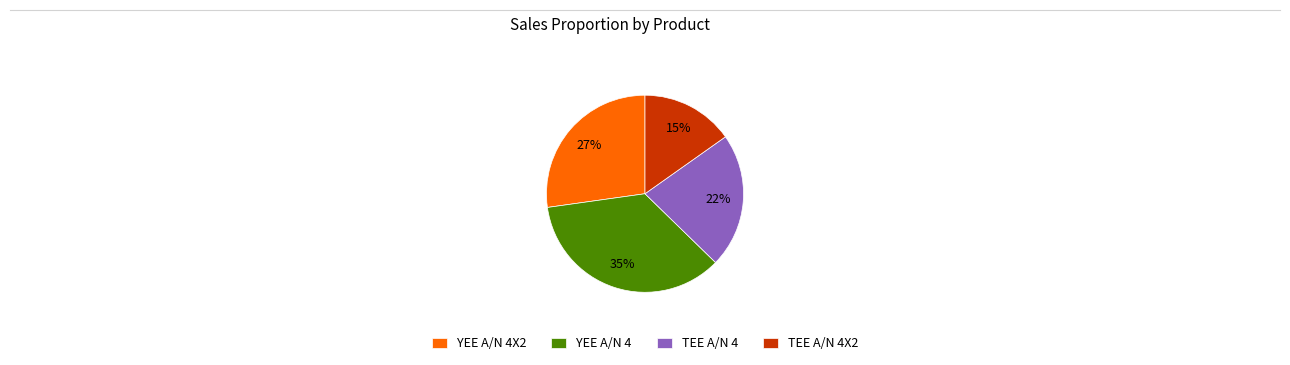

Does YEE A/N 4 represent more than half of the total?

No